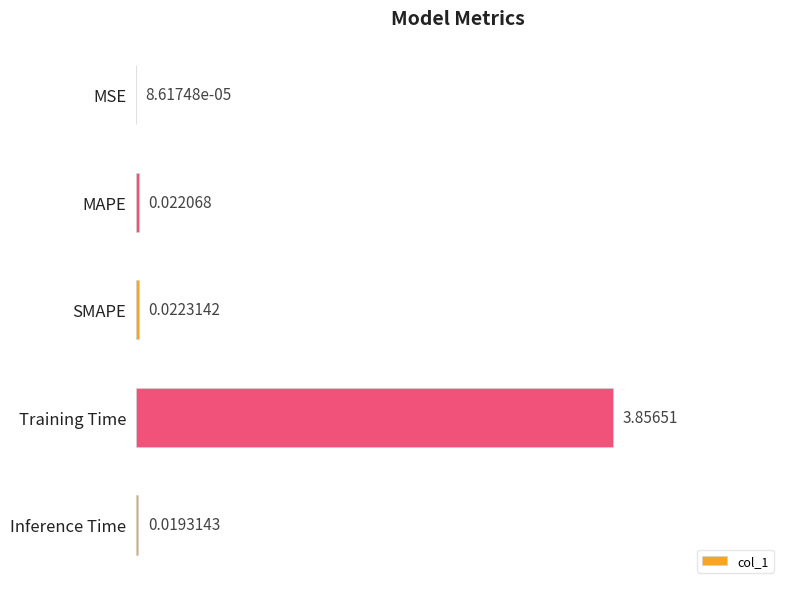

At which category does the chart reach its peak across all series?

Training Time